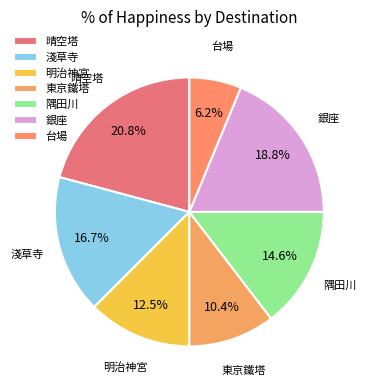

To the nearest percent, what is the combined percentage of 隅田川 and 明治神宮?

27%